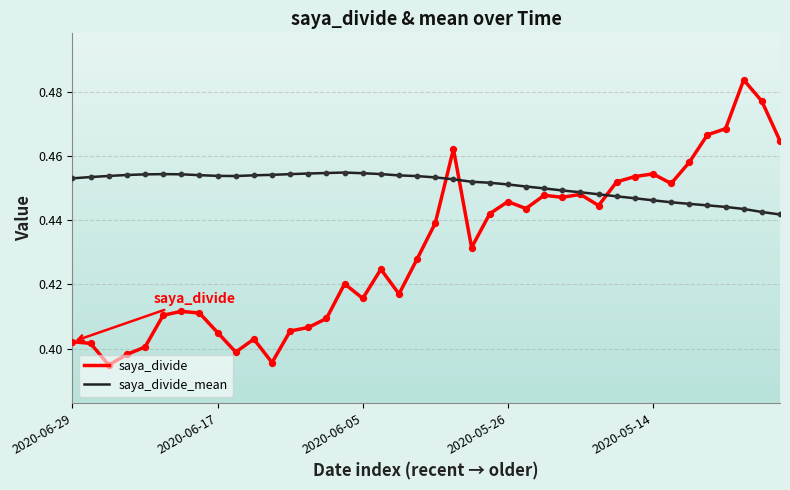

Which series has the largest range (max minus min)?

saya_divide